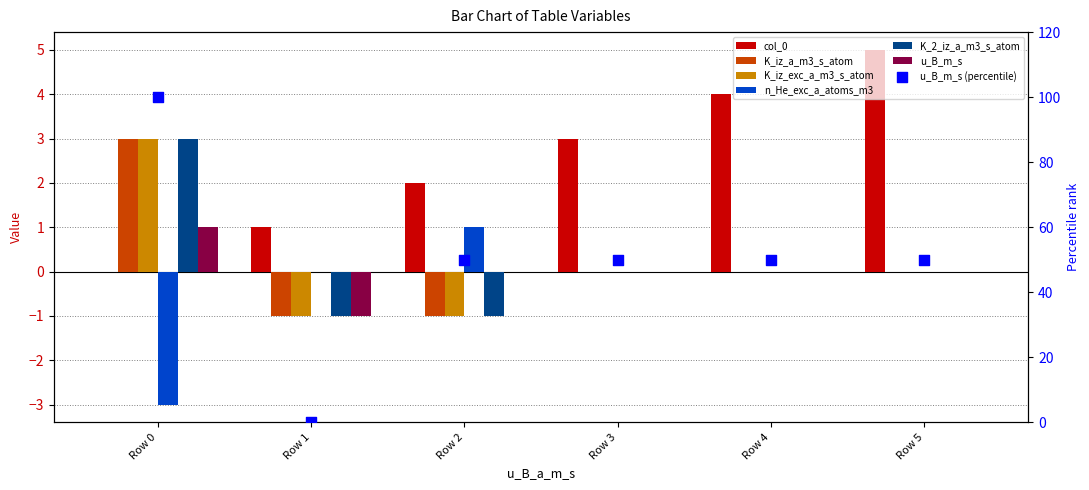

At which category is the sum across all series the highest?

Row 0